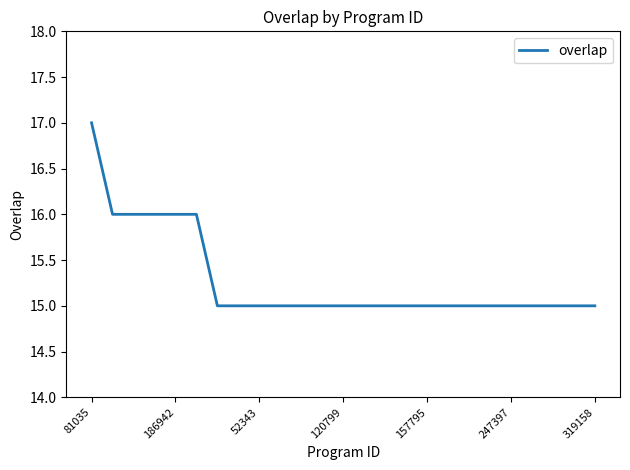

What is the smallest value displayed?

15